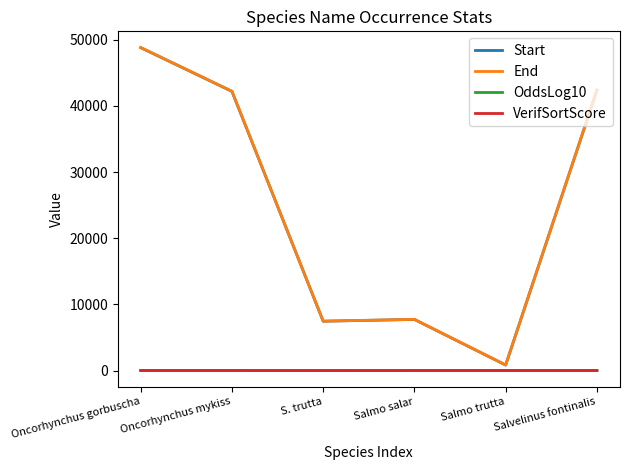

What is the highest value of the Start series?

48789.0